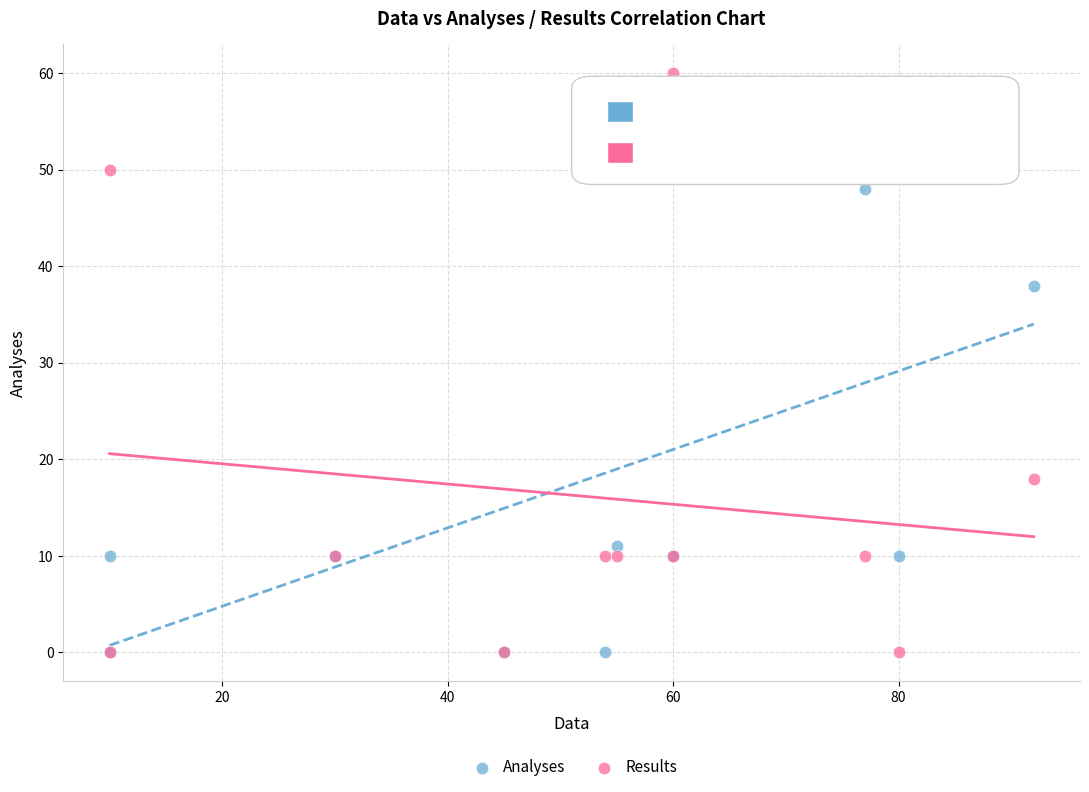

Which series has the widest spread of Y values?

Results